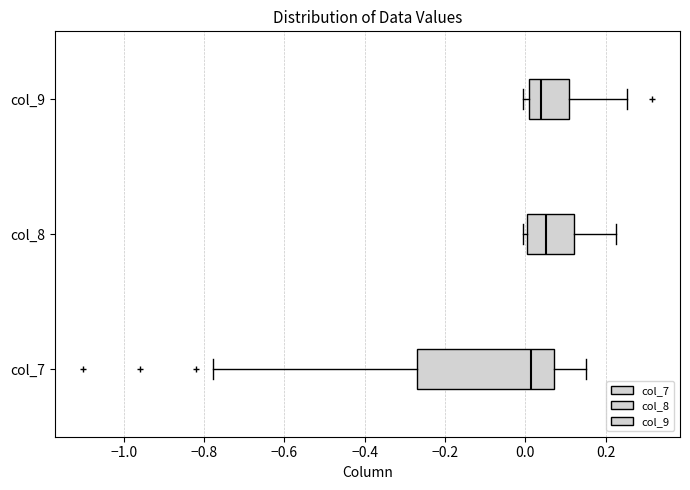

Which box is the widest, from its left edge to its right edge?

col_7